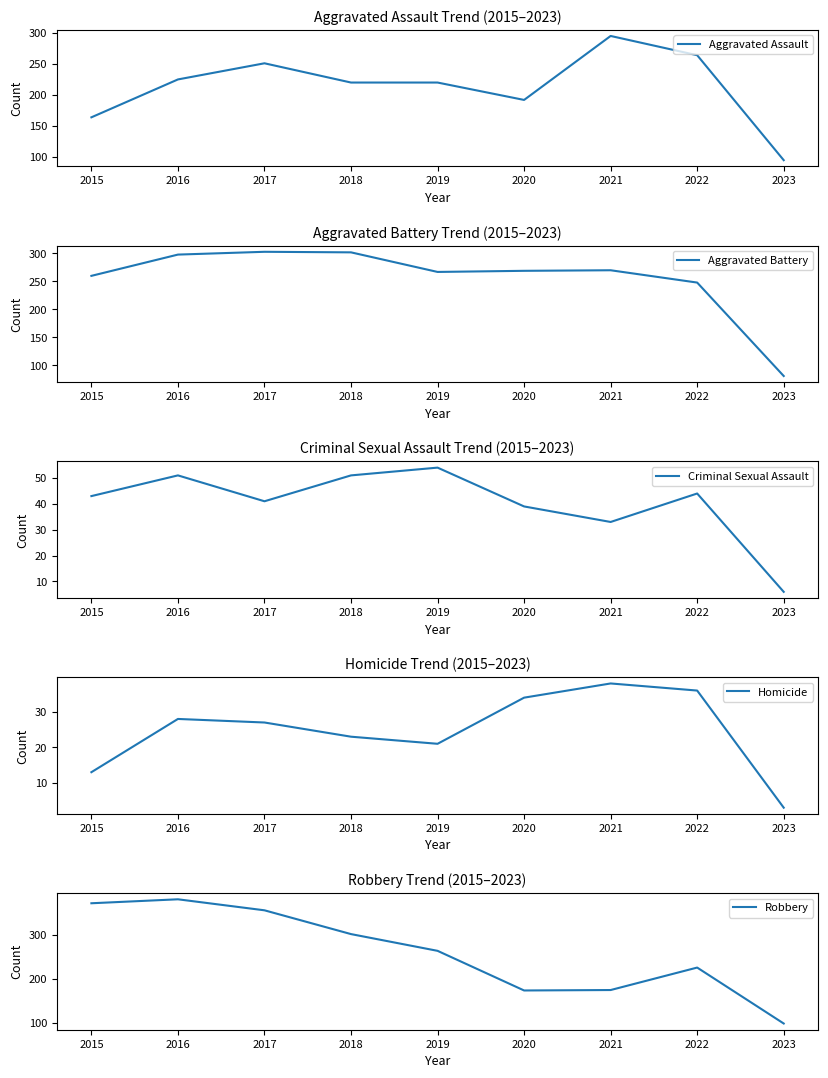

Which series has the largest range (max minus min)?

Robbery